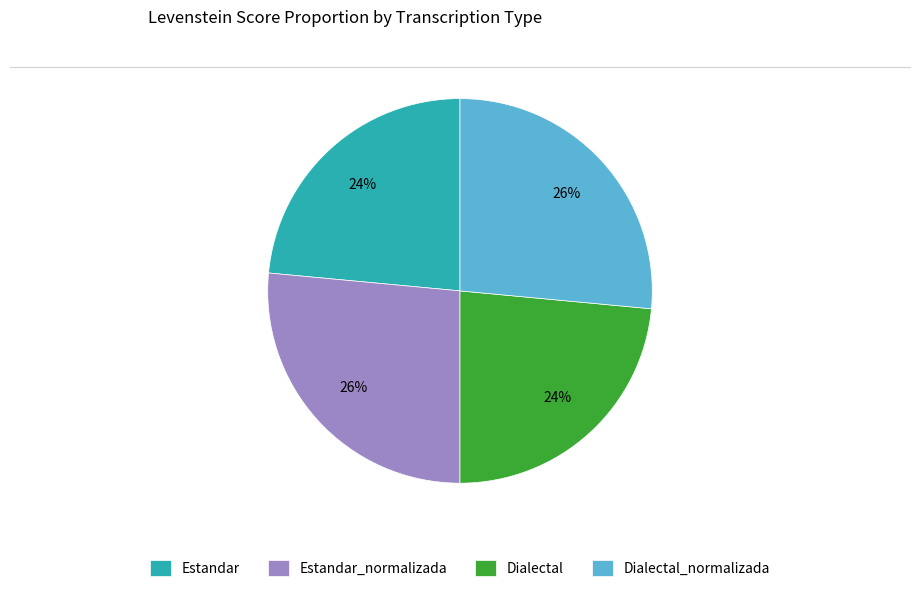

Count the number of slices in the pie.

4